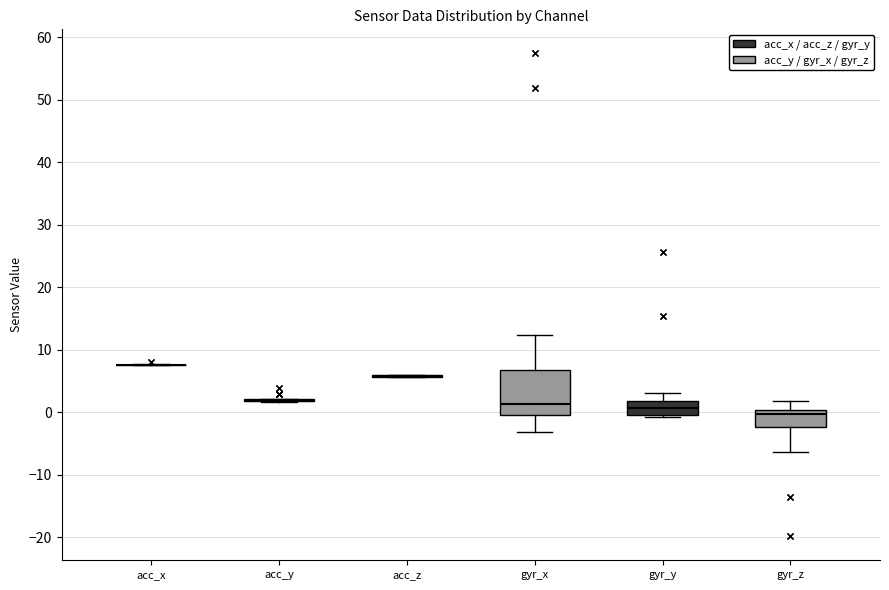

Reading left to right, transcribe this box plot: for each box, give where its median line is, the range the box spans, and where its two whiskers end, as read against the y-axis. The values are not printed on the chart, so give them approximately, as read against the axis.

acc_x: box collapsed to a line at 8, whiskers 8 to 8
acc_y: box collapsed to a line at 2, whiskers 2 to 2
acc_z: box collapsed to a line at 6, whiskers 6 to 6
gyr_x: median 1, box 0 to 7, whiskers -3 to 12
gyr_y: median 1, box 0 to 2, whiskers -1 to 3
gyr_z: median 0 (just below the box's upper edge), box -2 to 0, whiskers -6 to 2